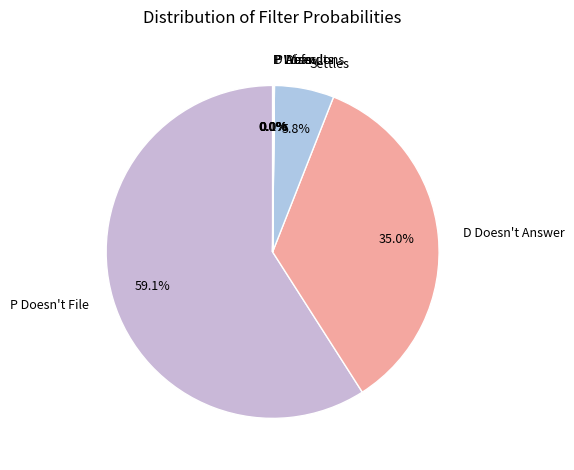

What is the largest slice in the pie chart?

P Doesn't File